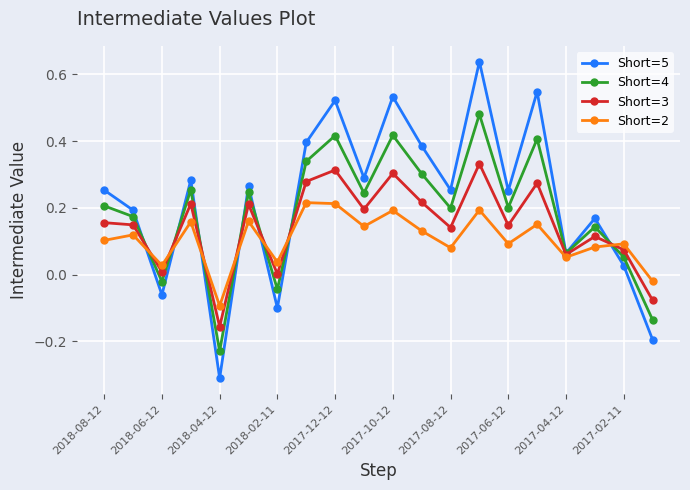

Is this an area chart (filled region under the line)?

No